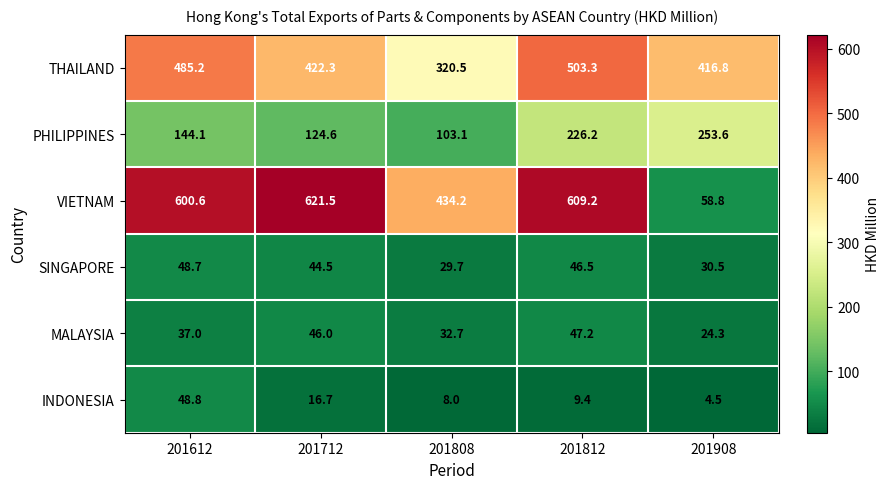

What is the spread (max minus min) of values at 201908?

412.3